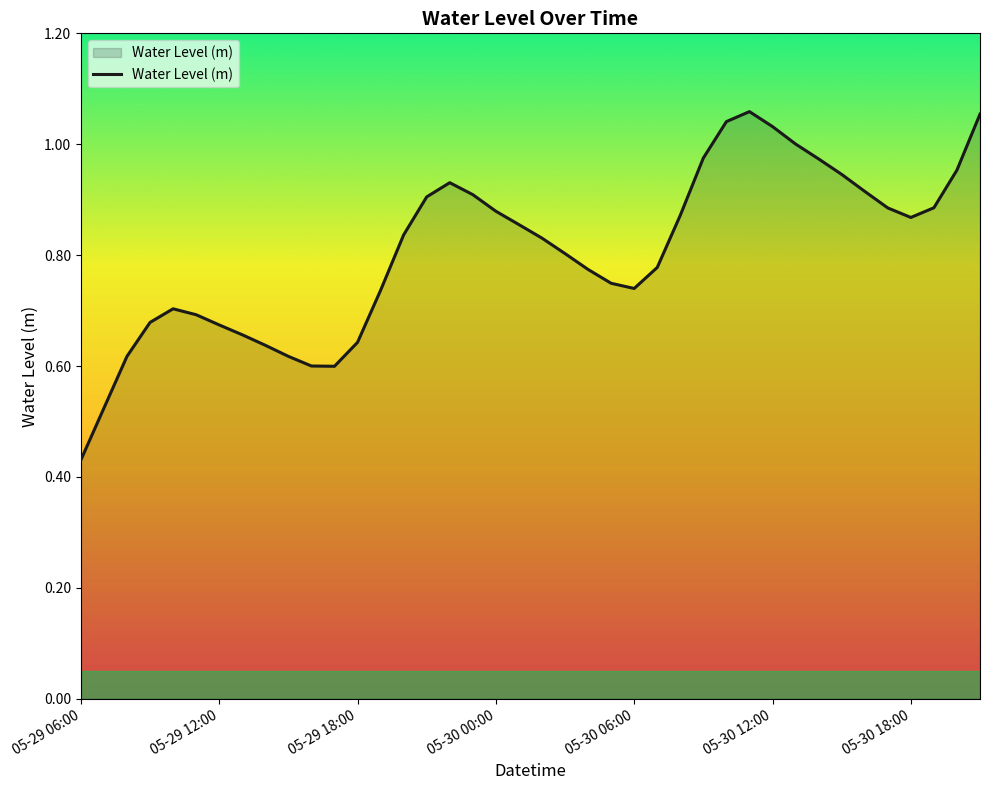

Reading left to right, transcribe all the data shown in this chart.

05-29 06:00=0.4	05-29 07:00=0.5	05-29 08:00=0.6	05-29 09:00=0.7	05-29 10:00=0.7	05-29 11:00=0.7	05-29 12:00=0.7	05-29 13:00=0.7	05-29 14:00=0.6	05-29 15:00=0.6	05-29 16:00=0.6	05-29 17:00=0.6	05-29 18:00=0.6	05-29 19:00=0.7	05-29 20:00=0.8	05-29 21:00=0.9	05-29 22:00=0.9	05-29 23:00=0.9	05-30 00:00=0.9	05-30 01:00=0.9	05-30 02:00=0.8	05-30 03:00=0.8	05-30 04:00=0.8	05-30 05:00=0.7	05-30 06:00=0.7	05-30 07:00=0.8	05-30 08:00=0.9	05-30 09:00=1.0	05-30 10:00=1.0	05-30 11:00=1.1	05-30 12:00=1.0	05-30 13:00=1.0	05-30 14:00=1.0	05-30 15:00=0.9	05-30 16:00=0.9	05-30 17:00=0.9	05-30 18:00=0.9	05-30 19:00=0.9	05-30 20:00=1.0	05-30 21:00=1.1